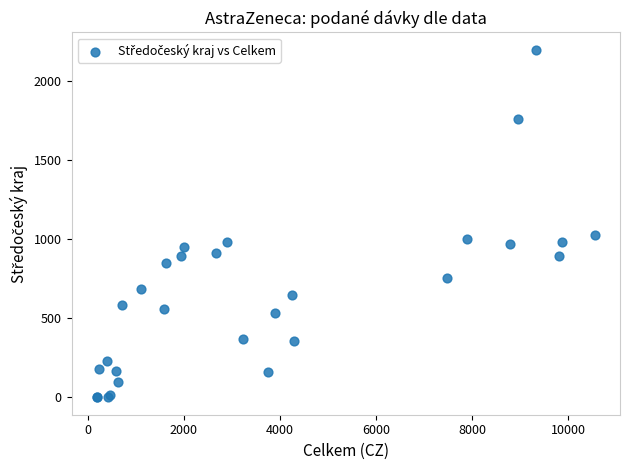

What Y value in the scatter plot is closest to 1097?

1026